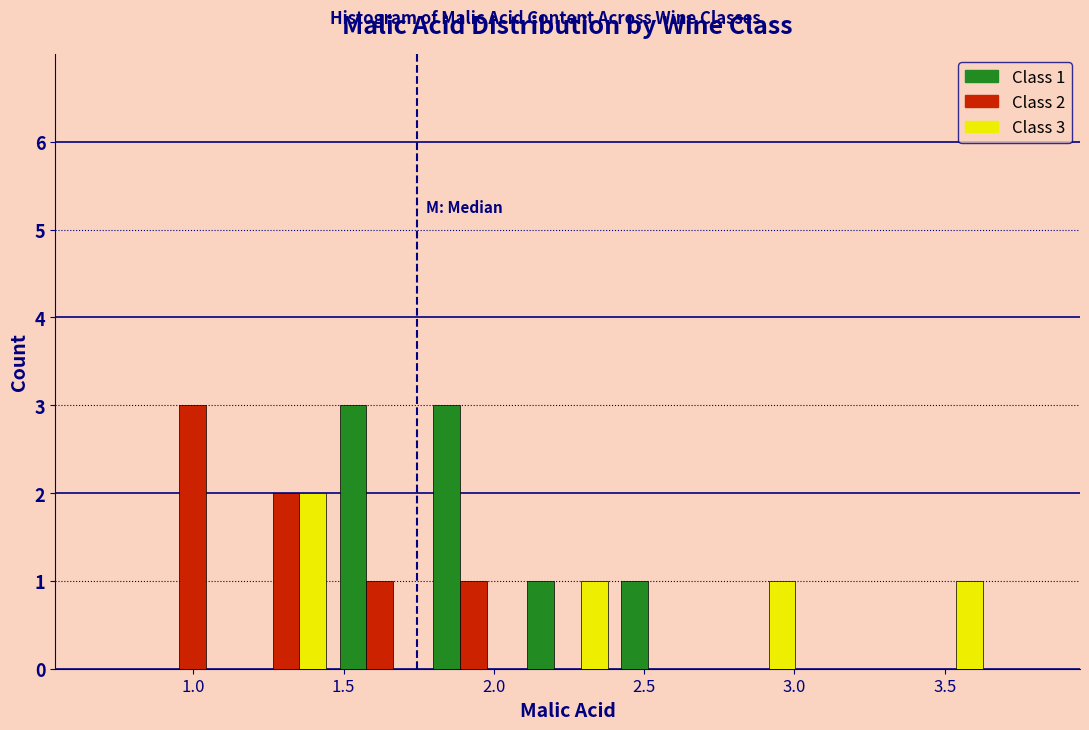

In the Class 2 series, which range on the x-axis has the tallest bar?

0.85 to 1.15